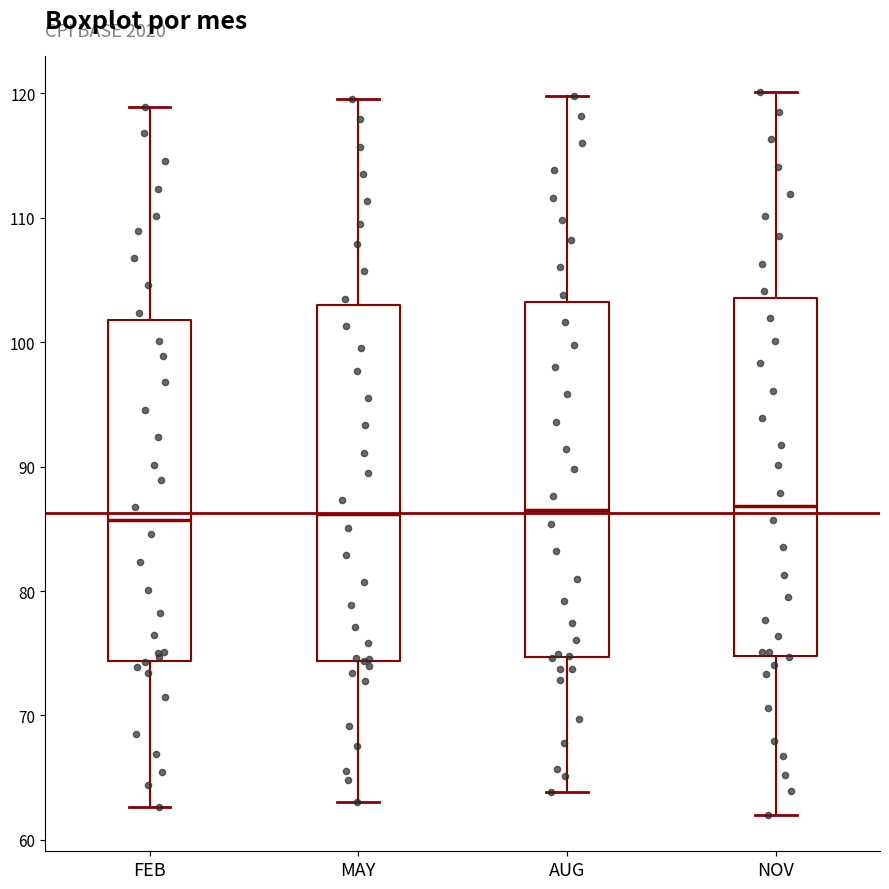

Reading left to right, read every box against the y-axis: the position of its median line, the range the box covers, and the ends of its whiskers. The values are not printed on the chart, so give them approximately, as read against the axis.

FEB: median 86, box 74 to 102, whiskers 63 to 119
MAY: median 86, box 74 to 103, whiskers 63 to 120
AUG: median 87, box 75 to 103, whiskers 64 to 120
NOV: median 87, box 75 to 104, whiskers 62 to 120